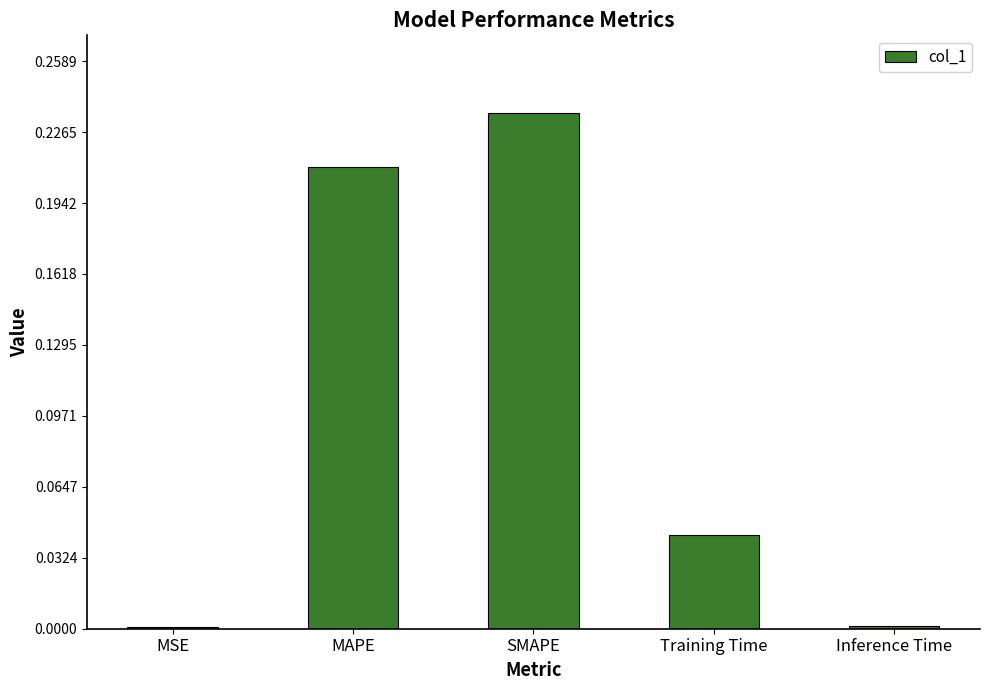

How many distinct data groups are displayed?

1